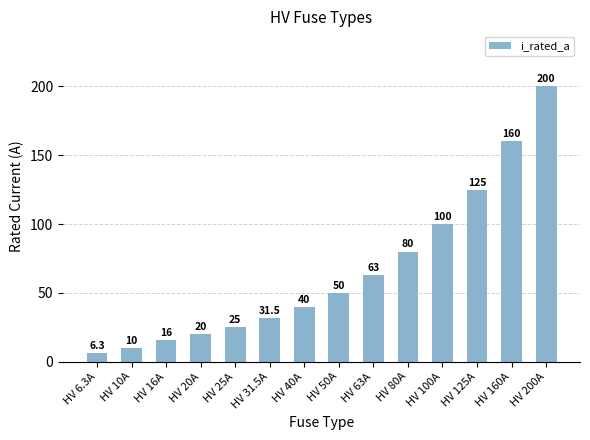

How many data points does each series have?

14